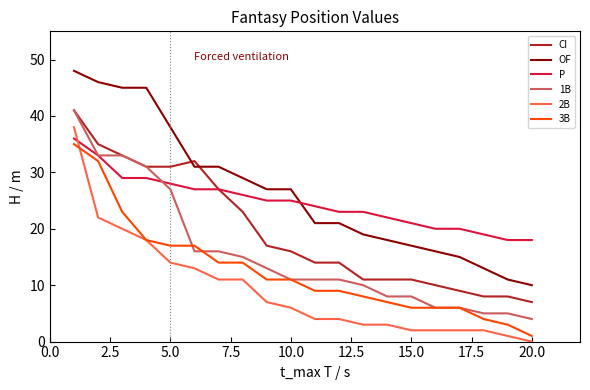

What is the highest value of the 3B series?

35